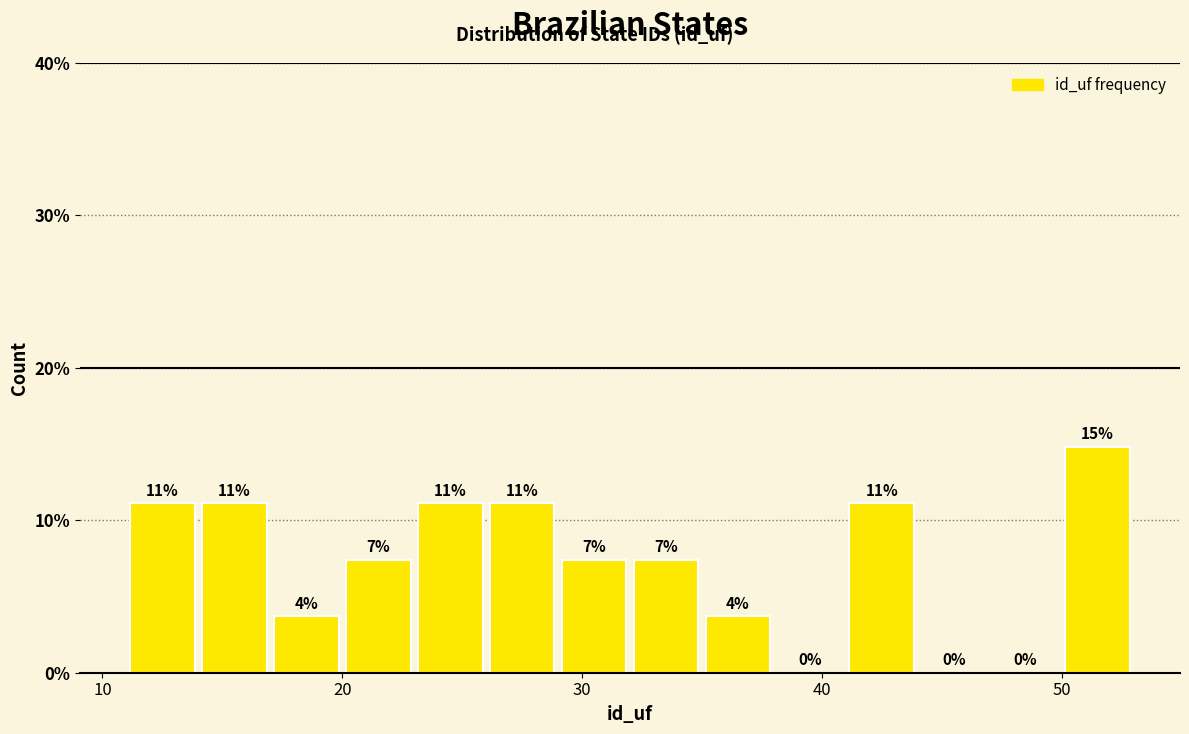

Read against the x-axis, roughly where is the centre of the tallest bar?

52